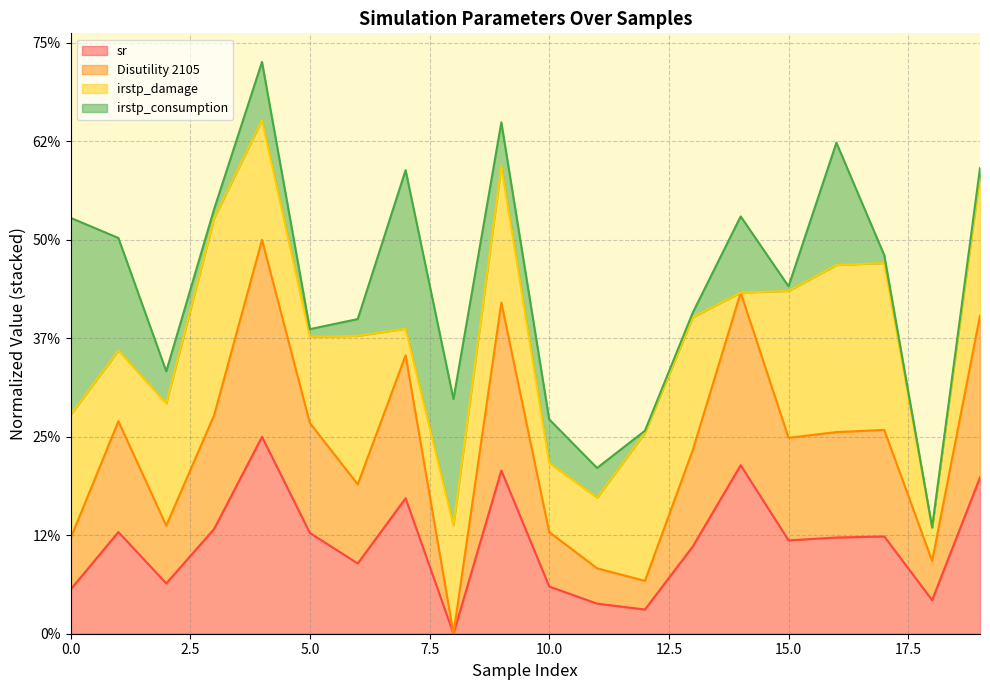

What are all the series names shown in the legend?

sr, Disutility 2105, irstp_damage, irstp_consumption